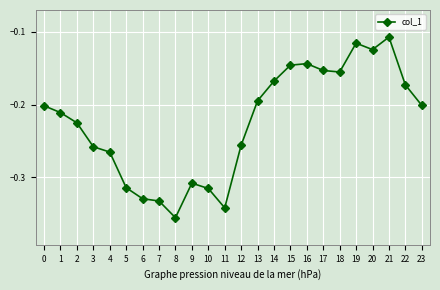

Which has a higher value, 16 or 21?

21